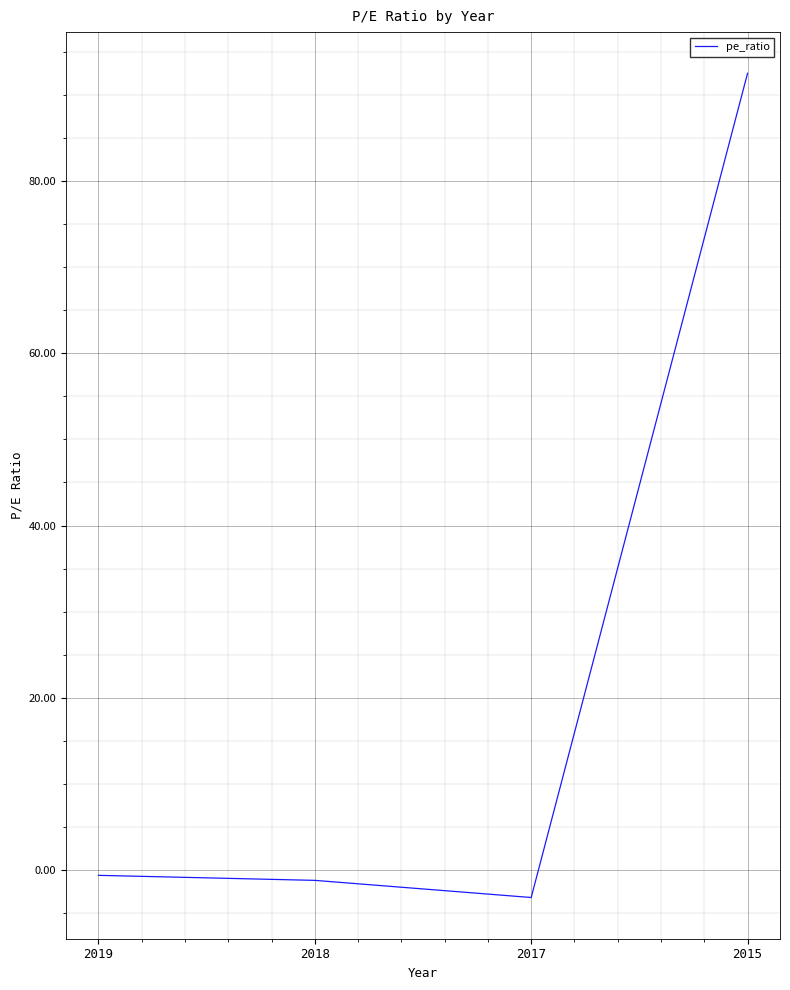

What is the sum of the values at 2018 and 2019?

-1.8